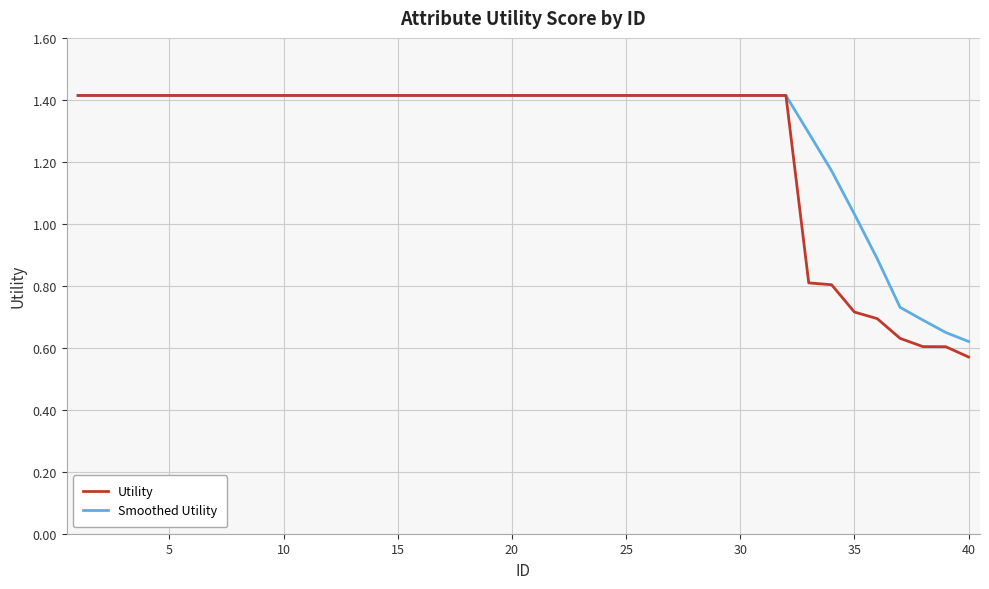

What is the highest value of the Utility series?

1.4